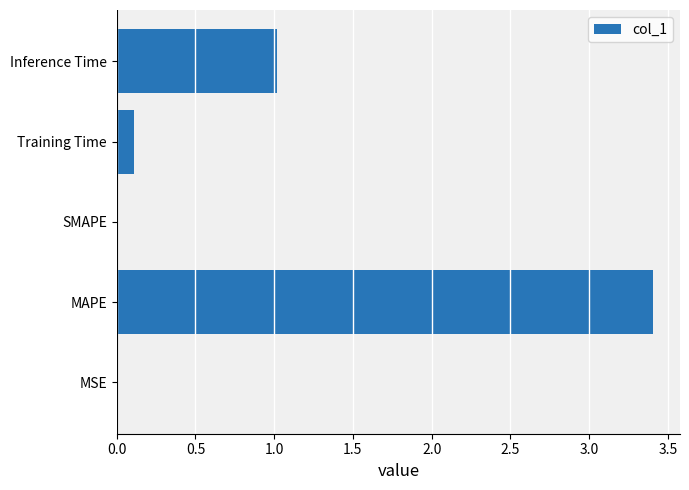

The value at SMAPE is 0.0. True or false?

True